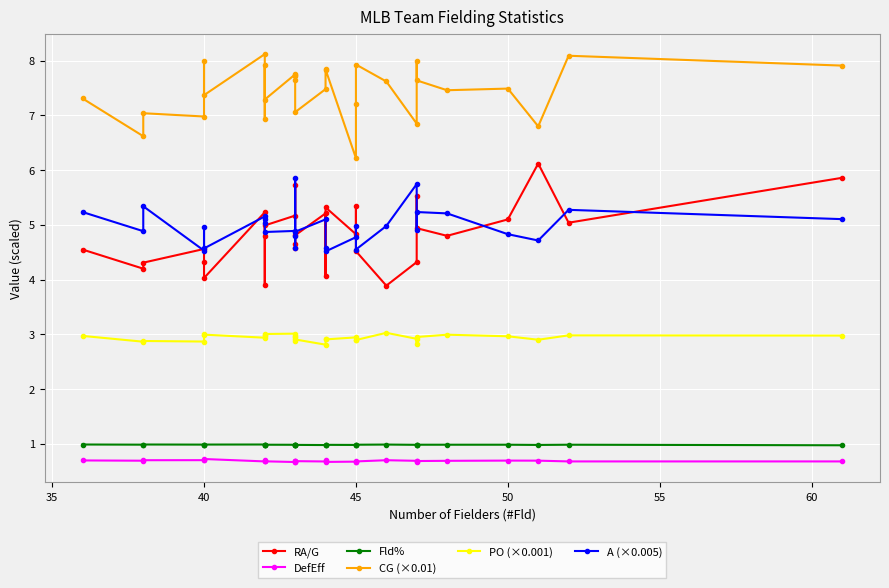

True or false: DefEff and CG (×0.01) cross at least once.

False